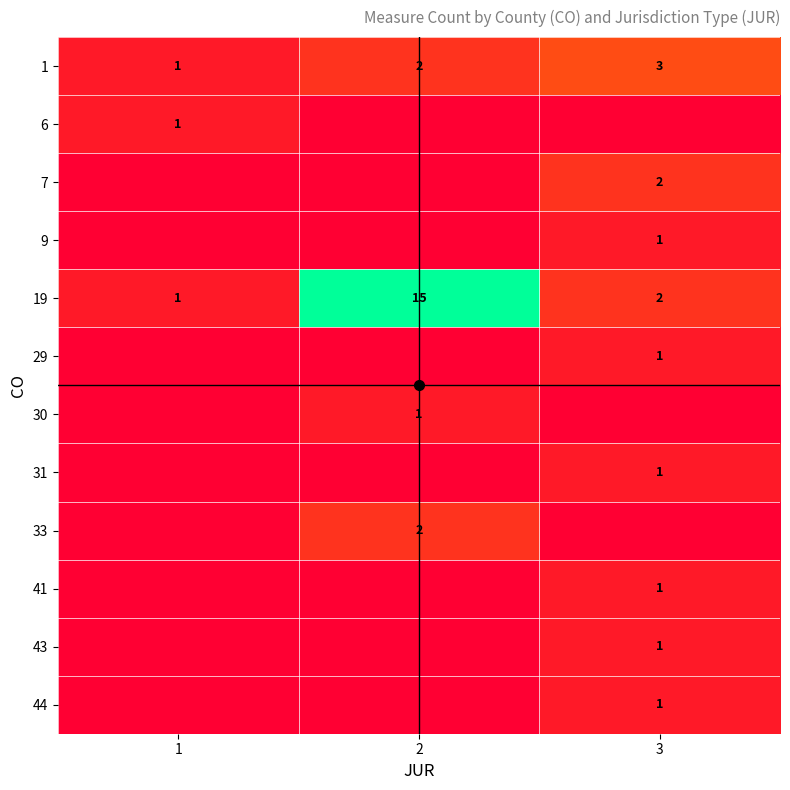

The value of 6 at 2 is 0. True or false?

False